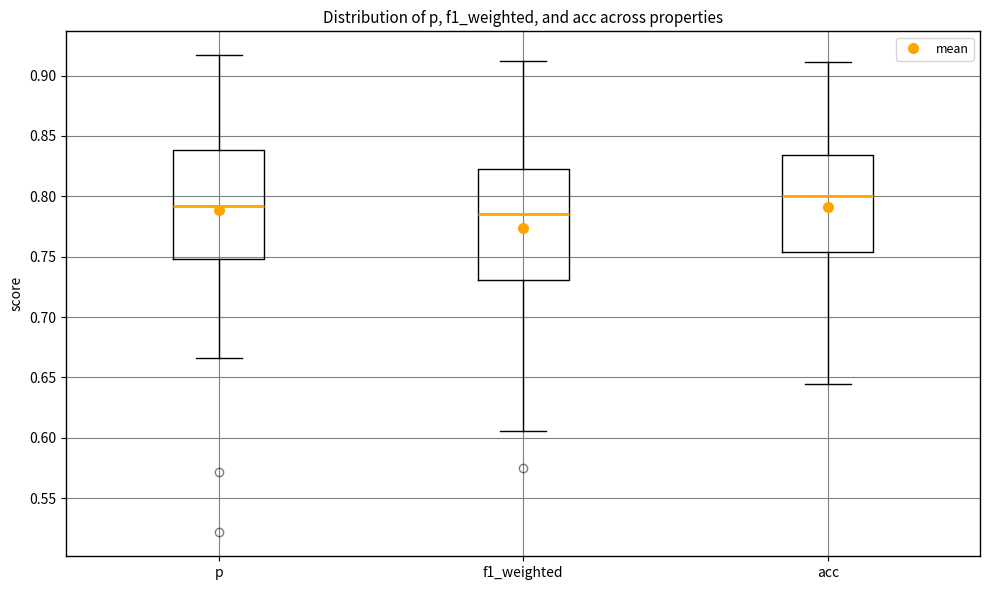

Which box's median line is the lowest?

f1_weighted